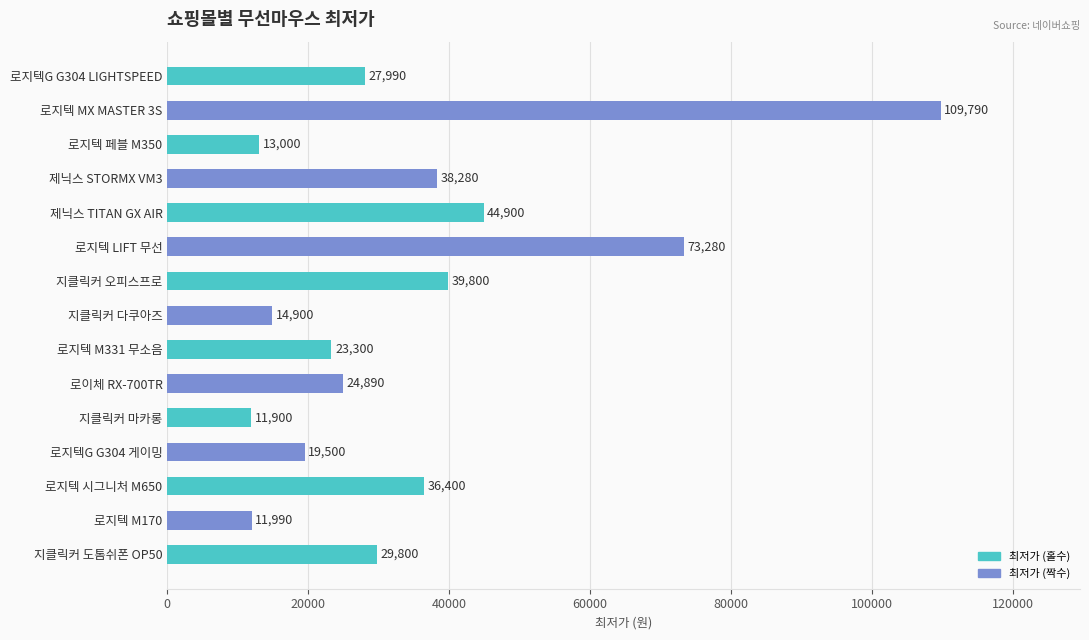

The chart shows a value of 25118 at 로지텍 시그니처 M650. True or false?

False